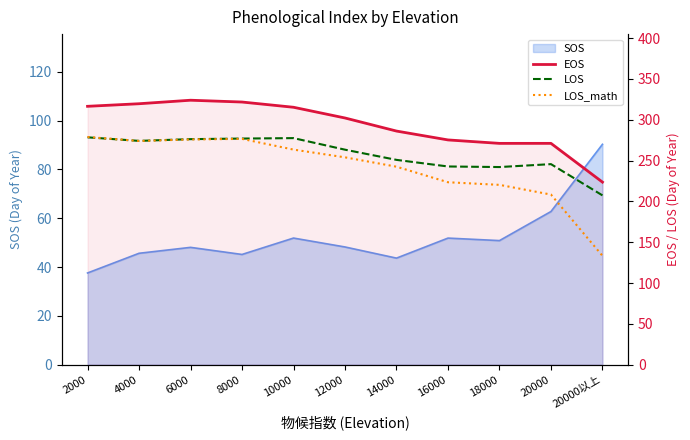

What is the sum of all LOS values?

2835.8